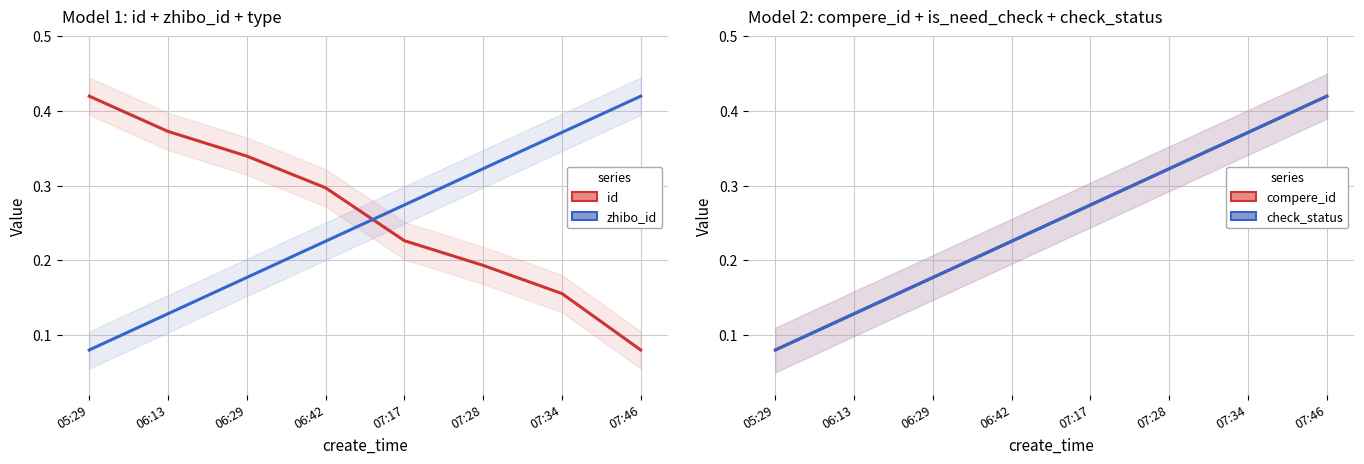

What is the total value across all series at 07:28?

1.2